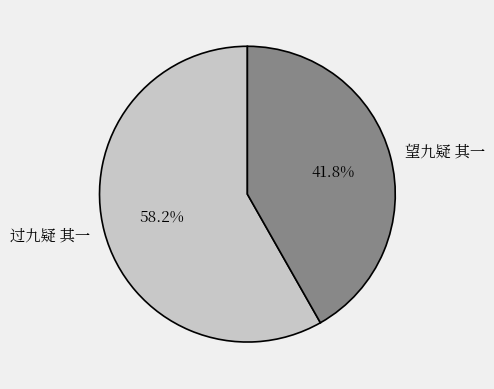

Approximately how many times larger is the value at 过九疑 其一 compared to 望九疑 其一?

1.4